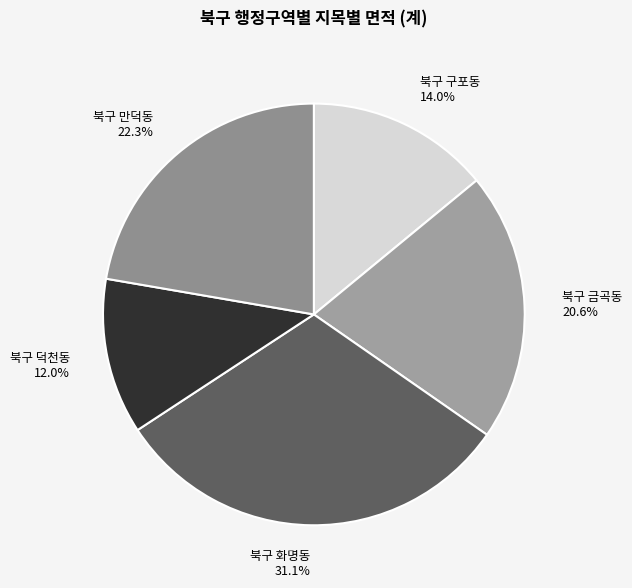

Count the number of slices in the pie.

5